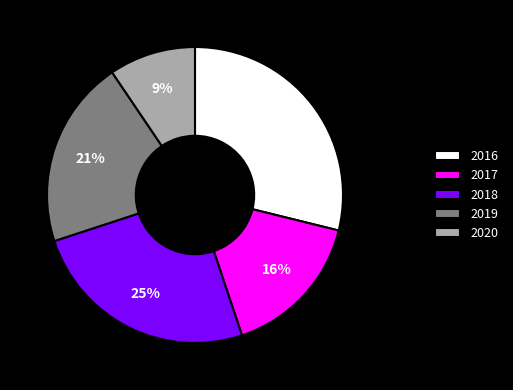

Is the sum of 2019 and 2020 greater than half?

No